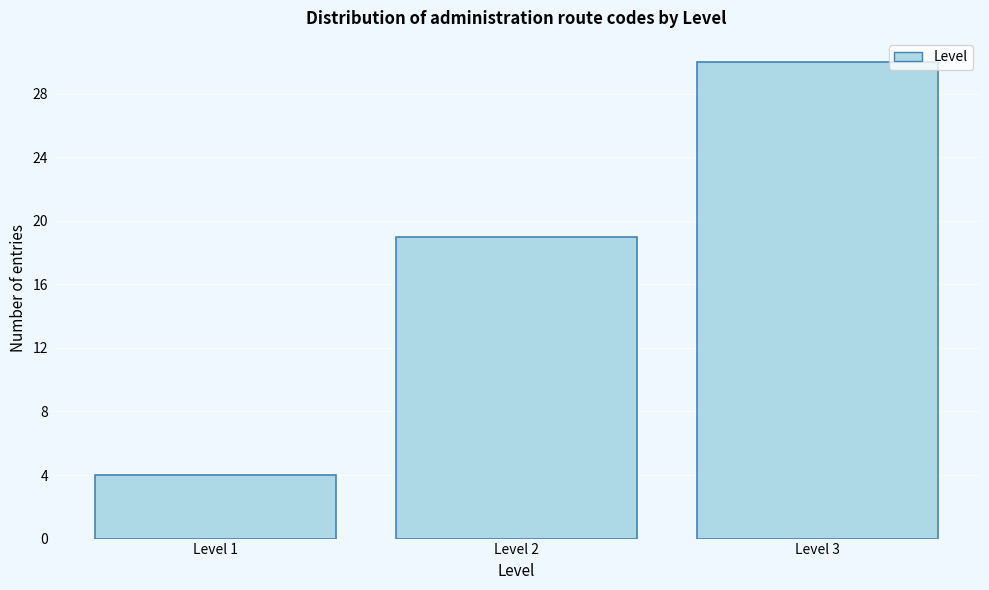

Reading left to right, extract all data points from this chart.

4	19	30